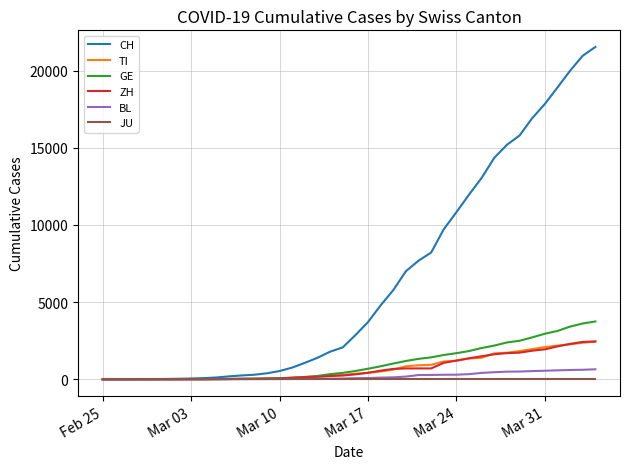

Does the chart have visible grid lines?

Yes